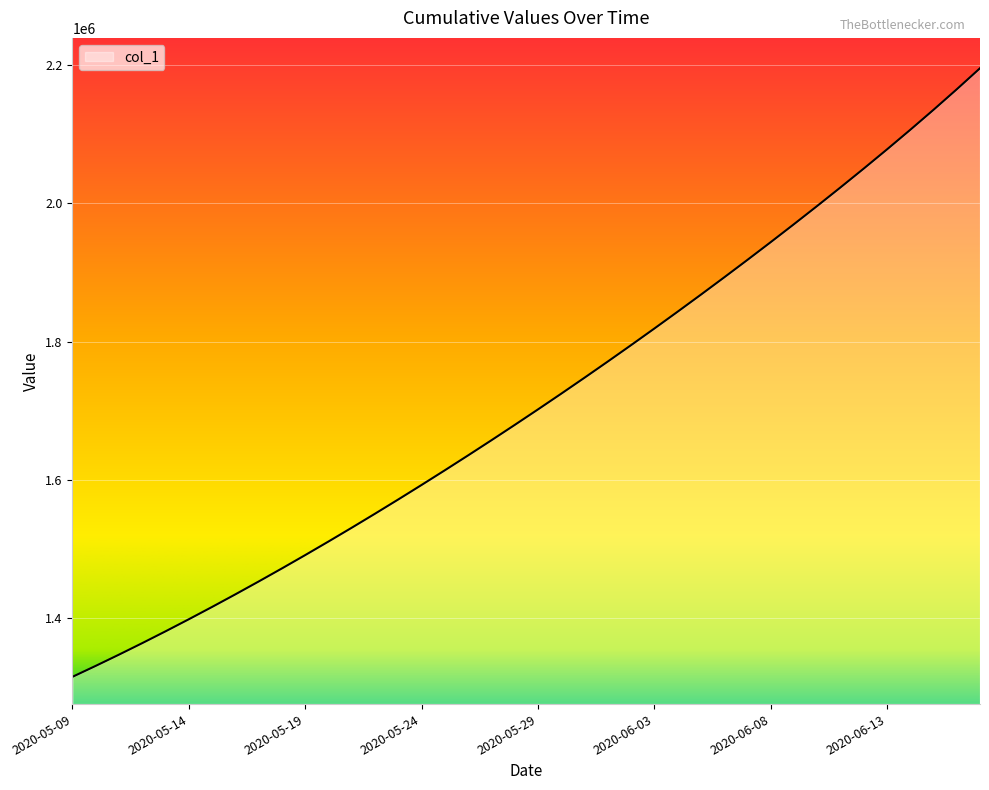

What is the smallest value displayed?

1315099.0